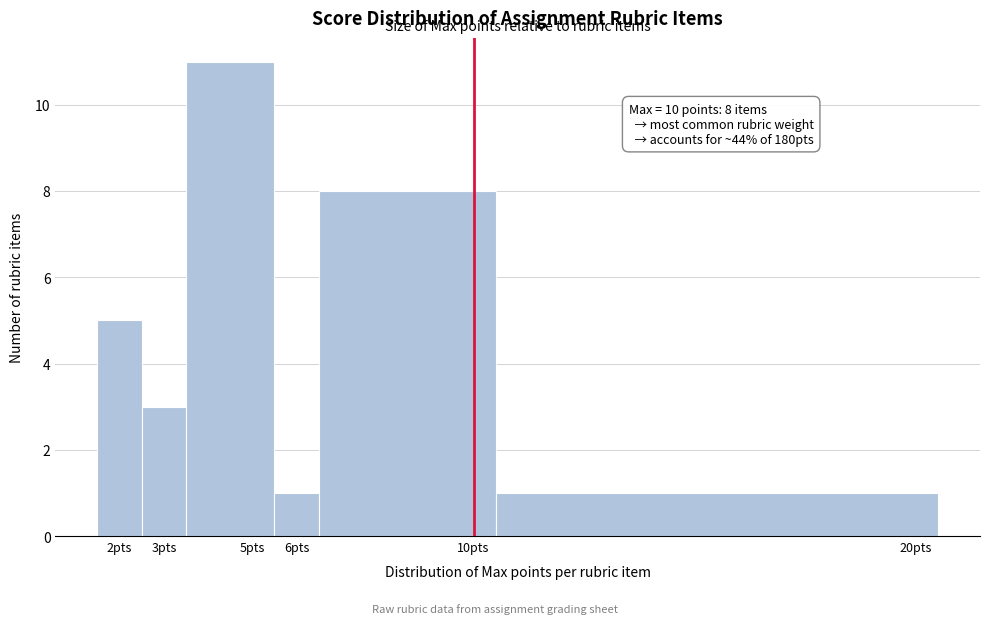

Over which range of the x-axis is the bar tallest?

3.5 to 5.5